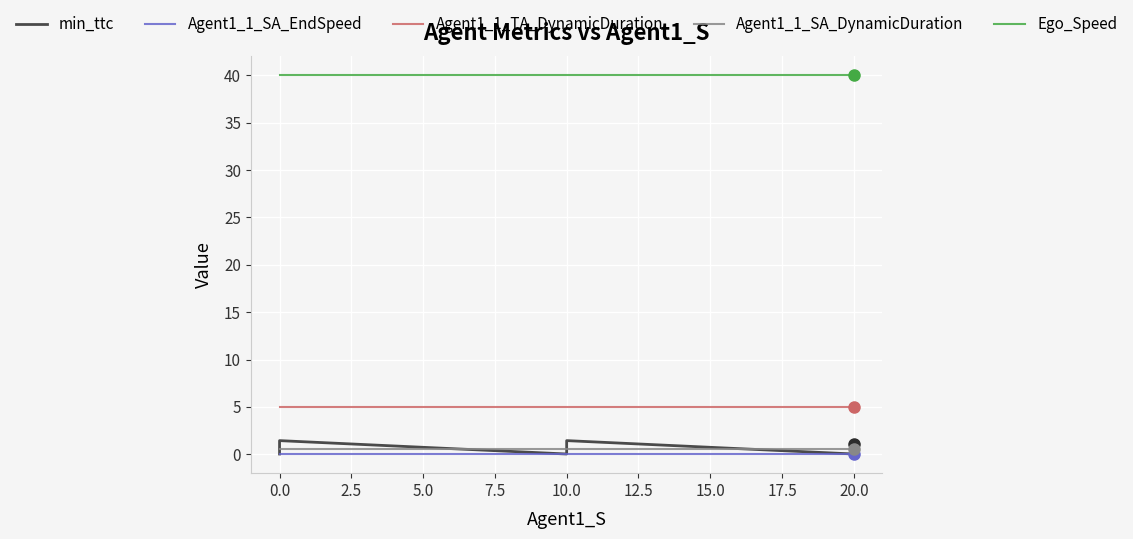

What is the label of the 6th point from the right?

10.0